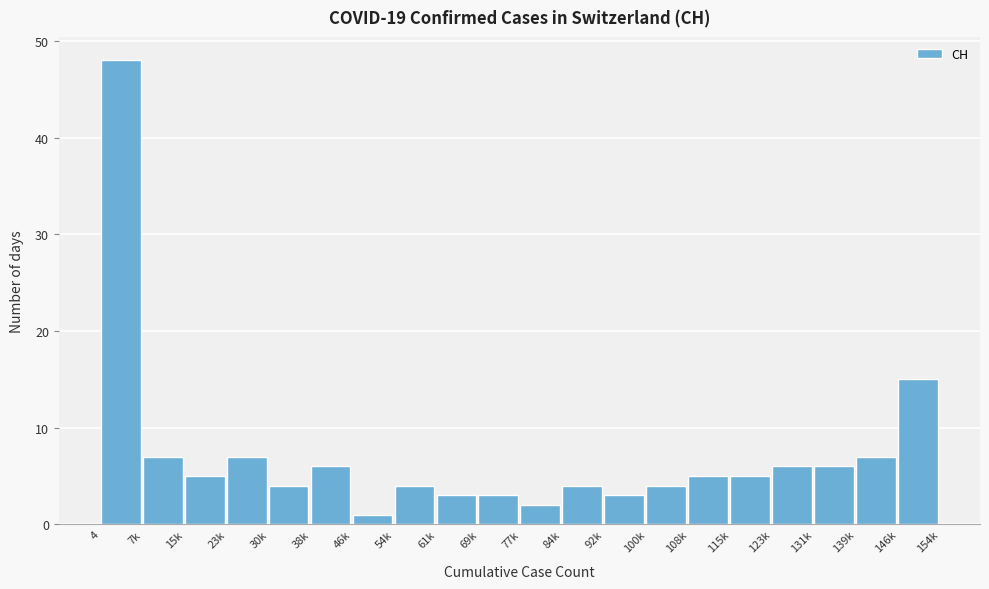

Reading left to right, list all the values displayed in this chart.

4=48	7k=7	15k=5	23k=7	30k=4	38k=6	46k=1	54k=4	61k=3	69k=3	77k=2	84k=4	92k=3	100k=4	108k=5	115k=5	123k=6	131k=6	139k=7	146k=15